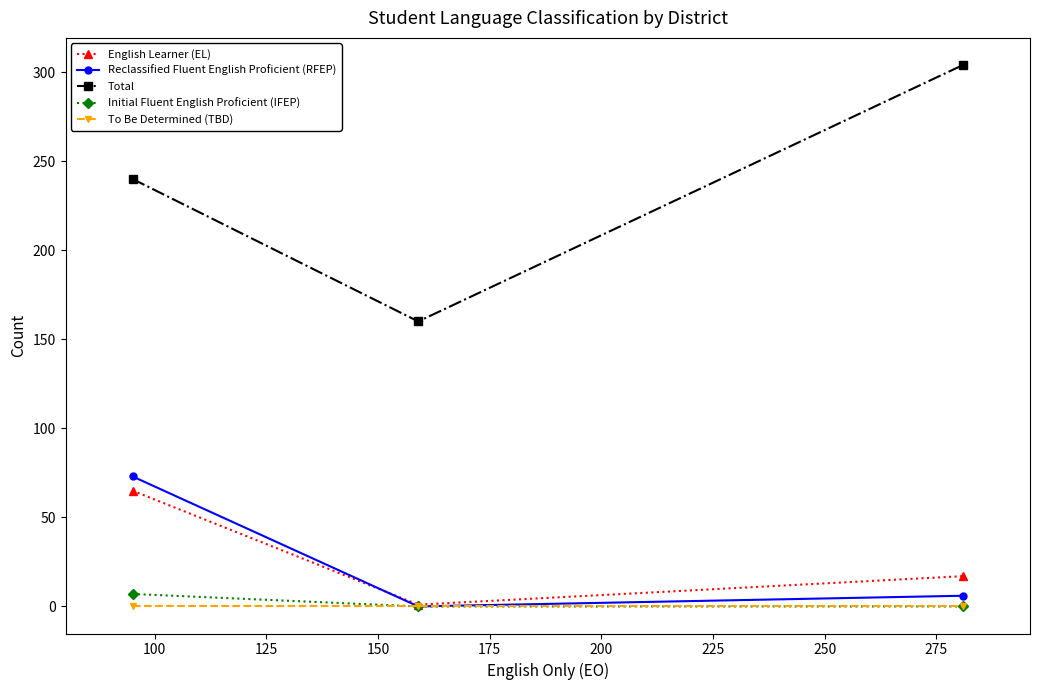

Does the chart display data point markers on the line(s)?

Yes